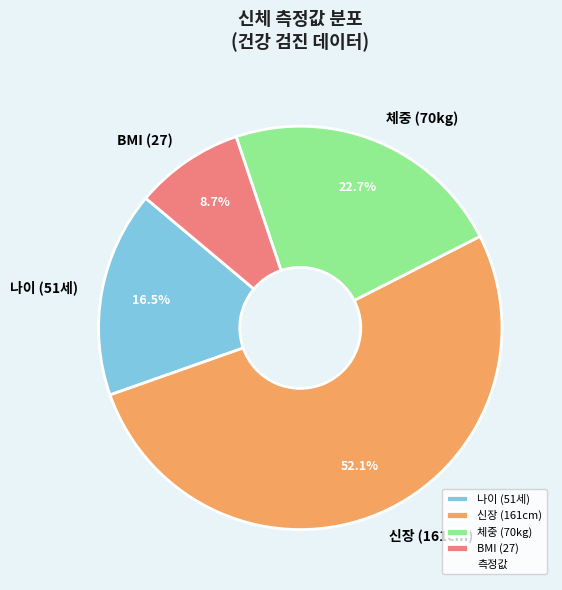

To the nearest percent, what is the average slice percentage?

25%